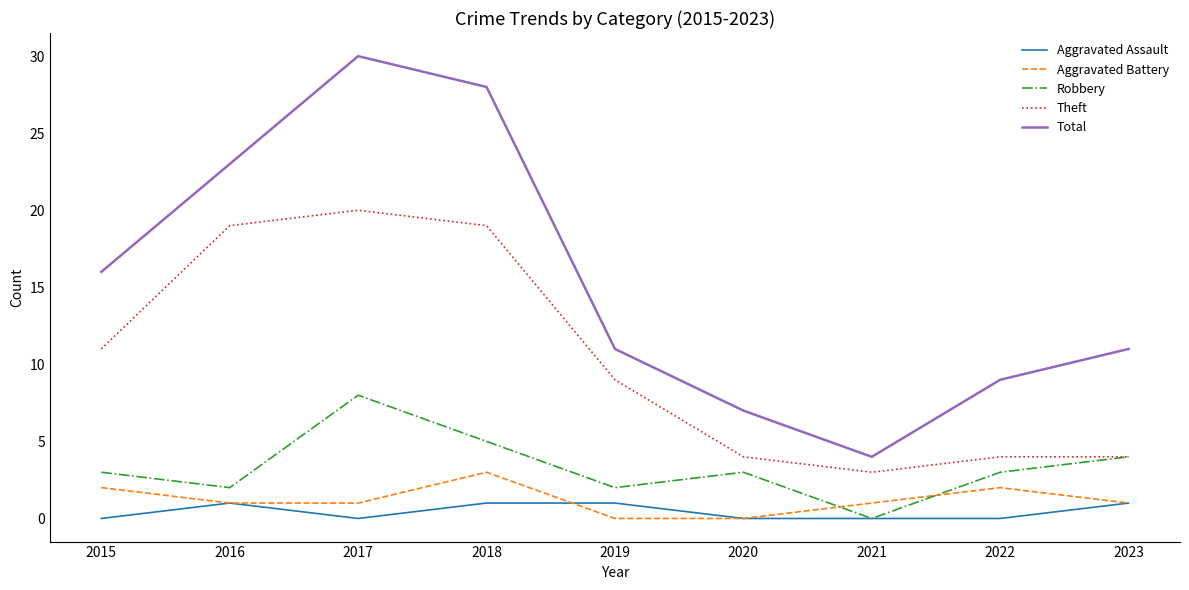

True or false: Aggravated Assault and Total intersect in this chart.

False